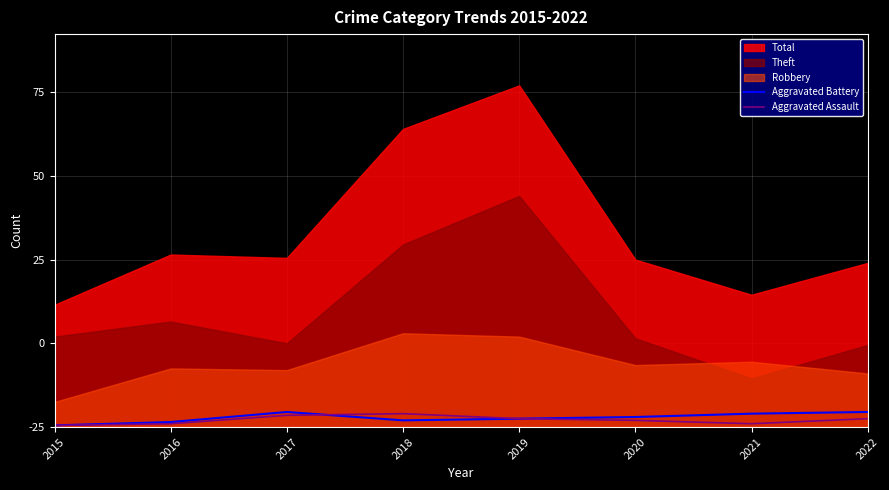

Between which two adjacent categories do Aggravated Battery and Aggravated Assault first intersect?

2017 and 2018